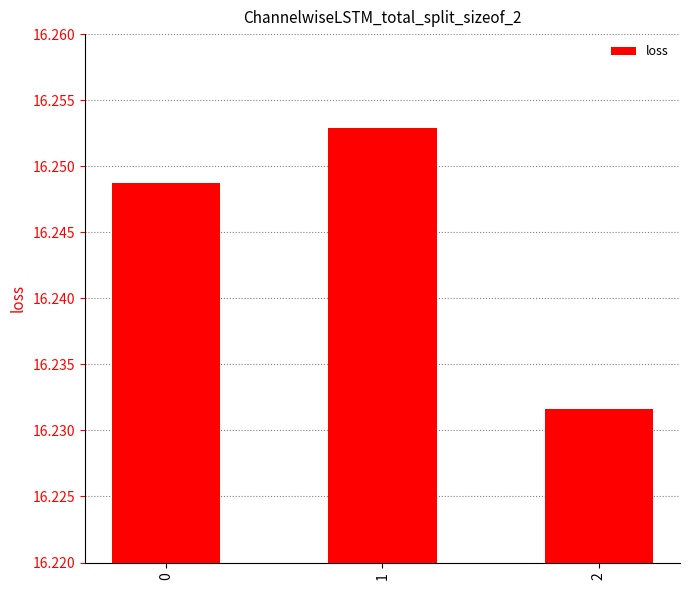

Are the bars horizontal?

No